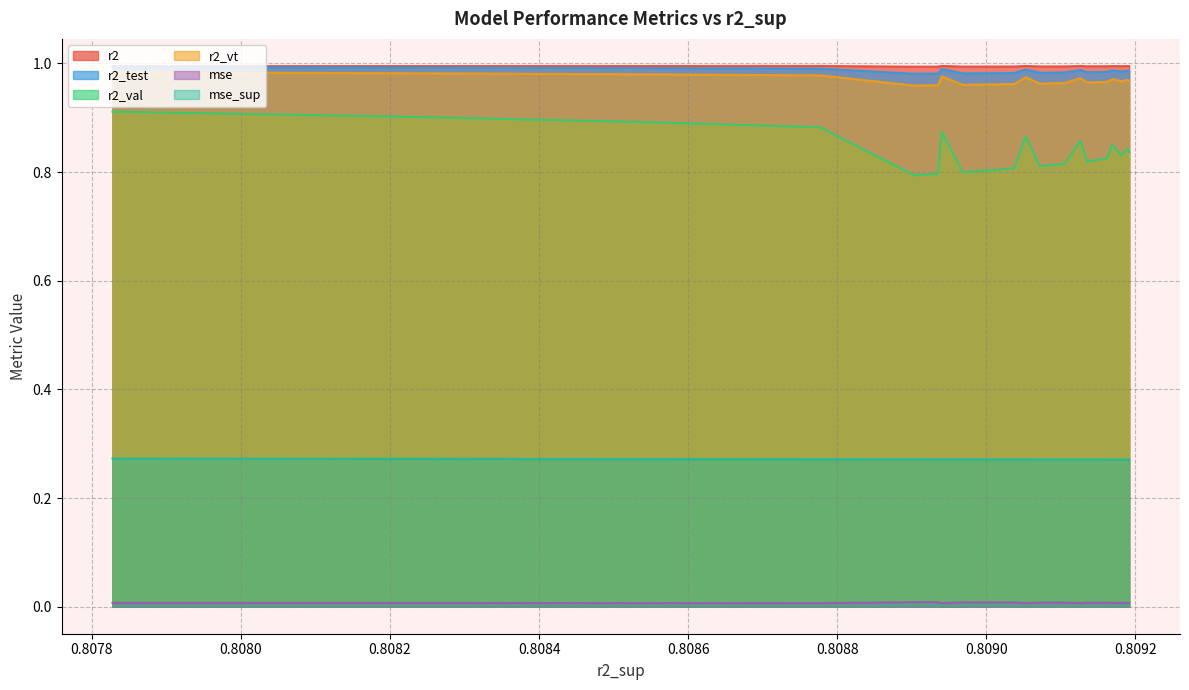

Which series has the widest spread of values?

r2_val